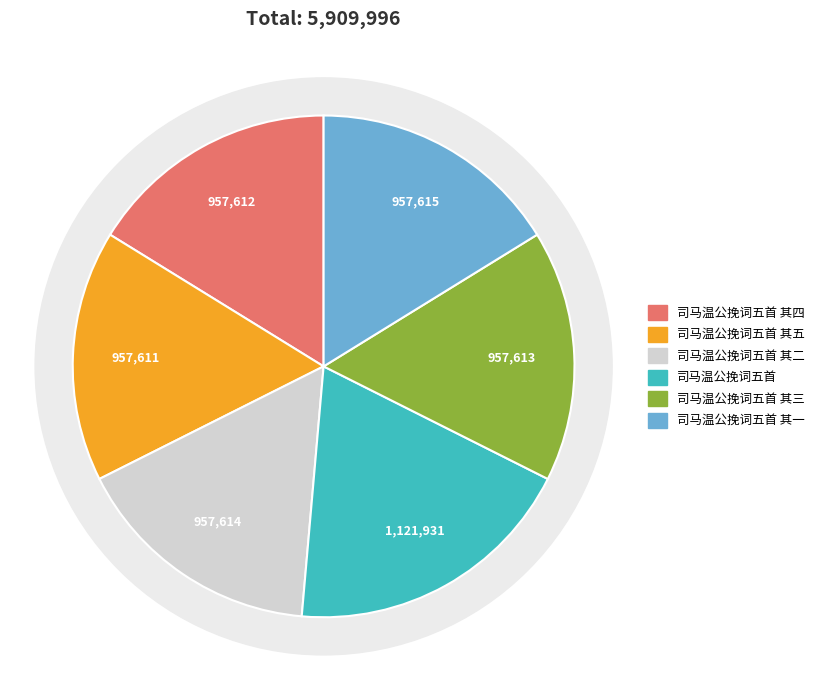

What is the change in value from 司马温公挽词五首 其四 to 司马温公挽词五首 其一?

+3